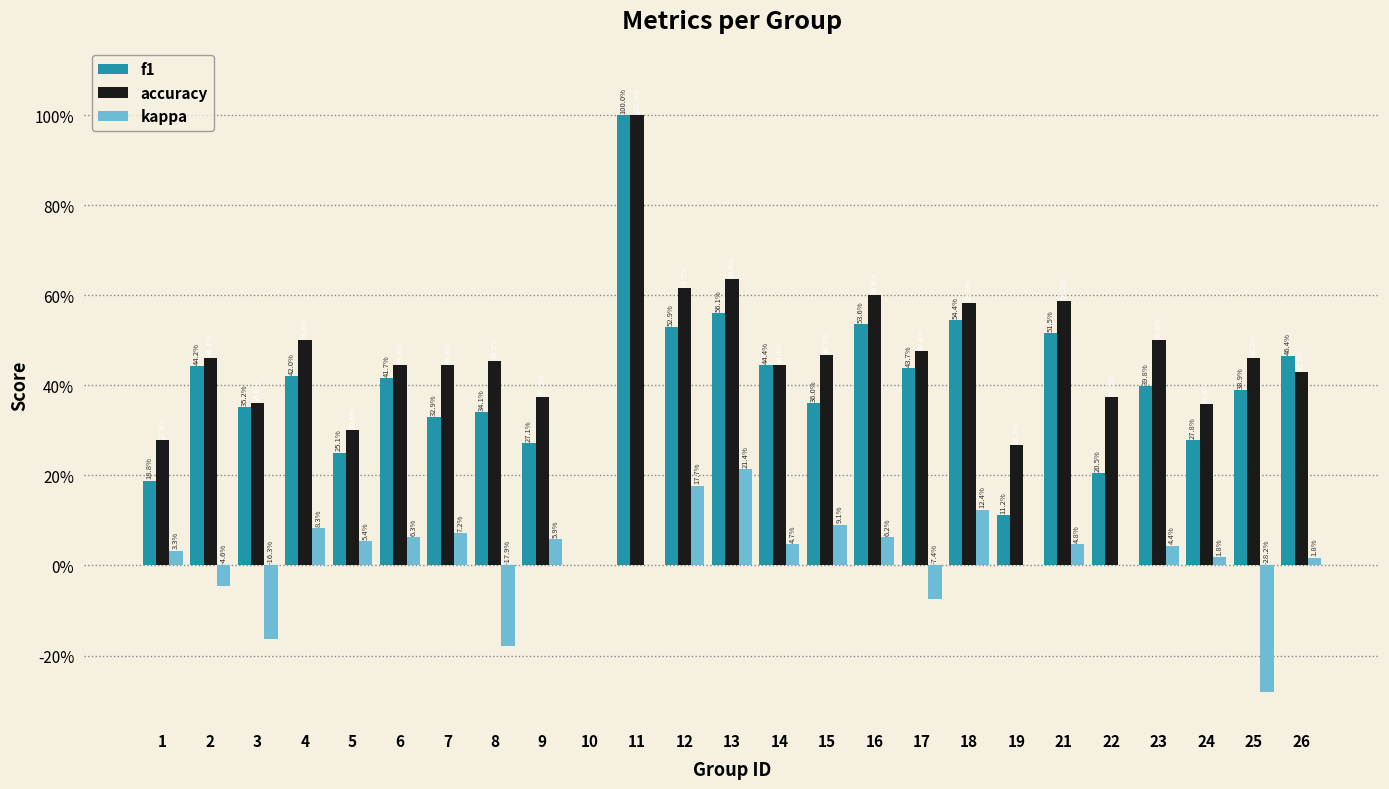

What are all the series names shown in the legend?

f1, accuracy, kappa